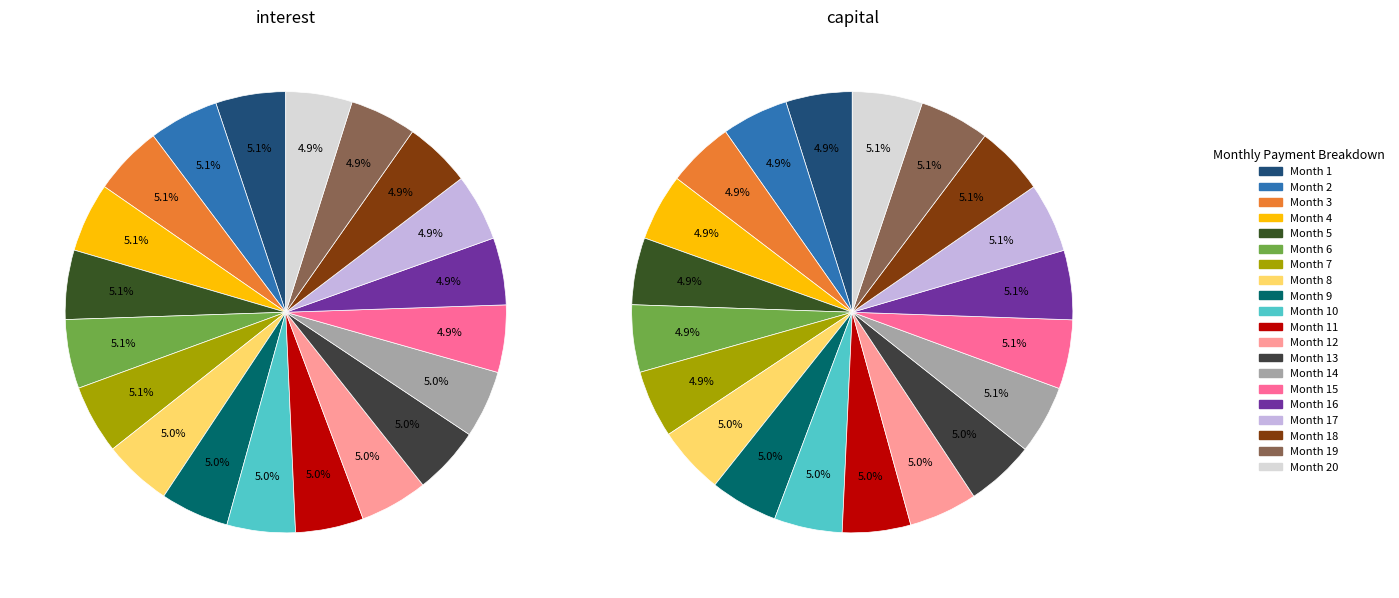

How many slices are in this pie chart?

20